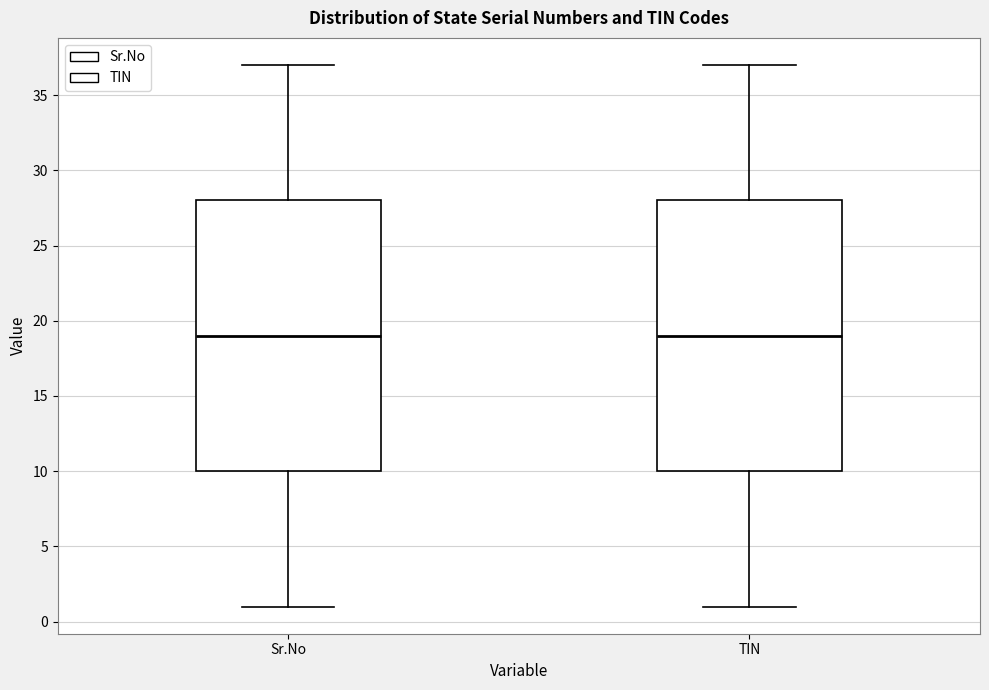

Where is the upper edge of the box for TIN on the y-axis? The values are not printed on the chart, so give them approximately, as read against the axis.

28